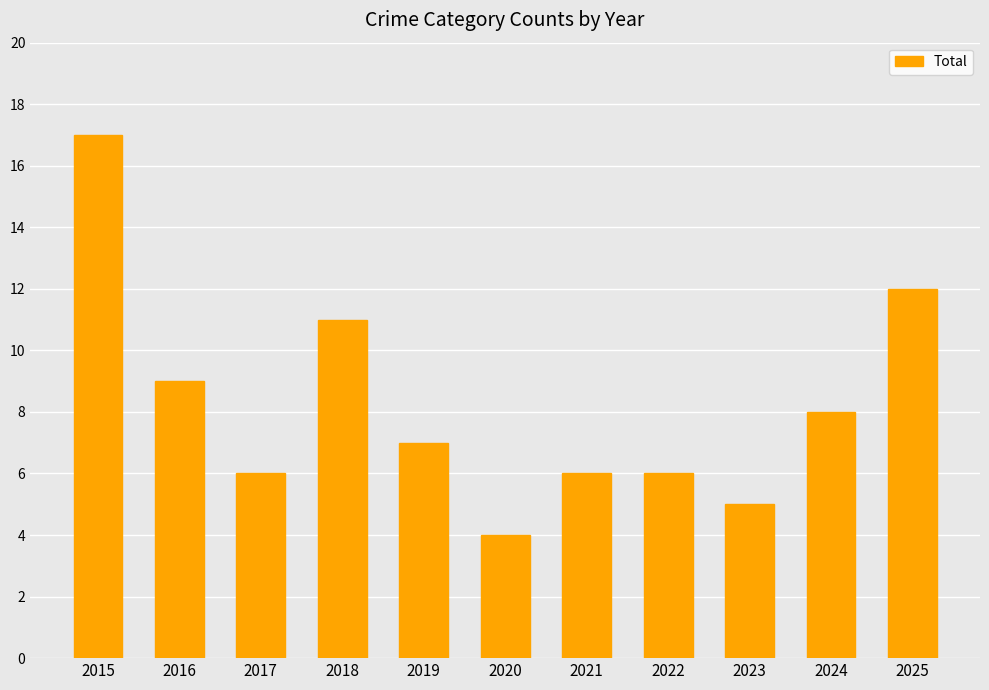

What value does the data have at 2024, to the nearest 10?

10